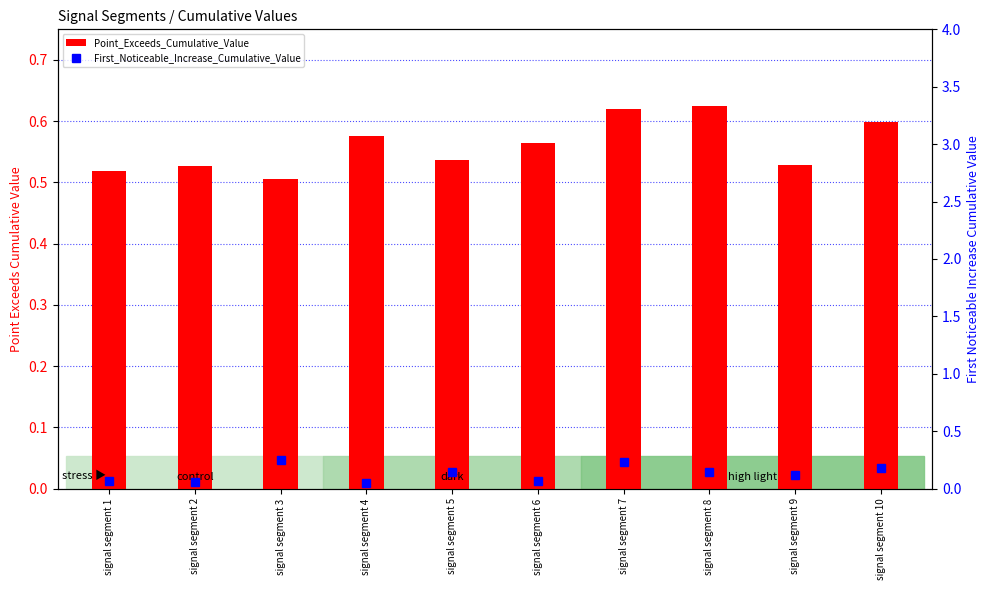

What is the difference between the maximum and second lowest values in the Point_Exceeds_Cumulative_Value series?

0.1